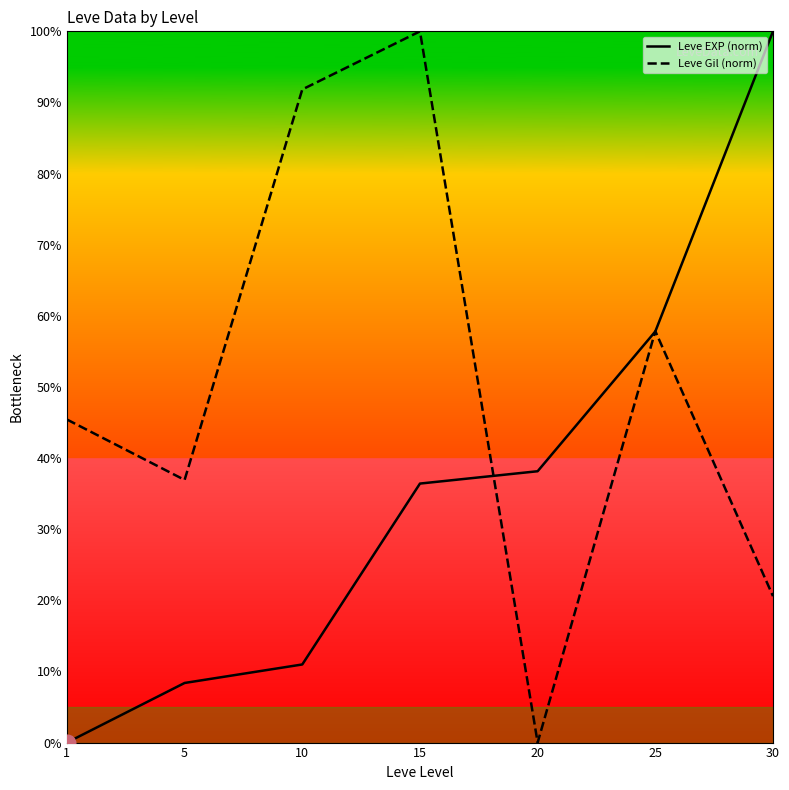

What is the approximate value of Leve Gil (norm) at 5?

36.9